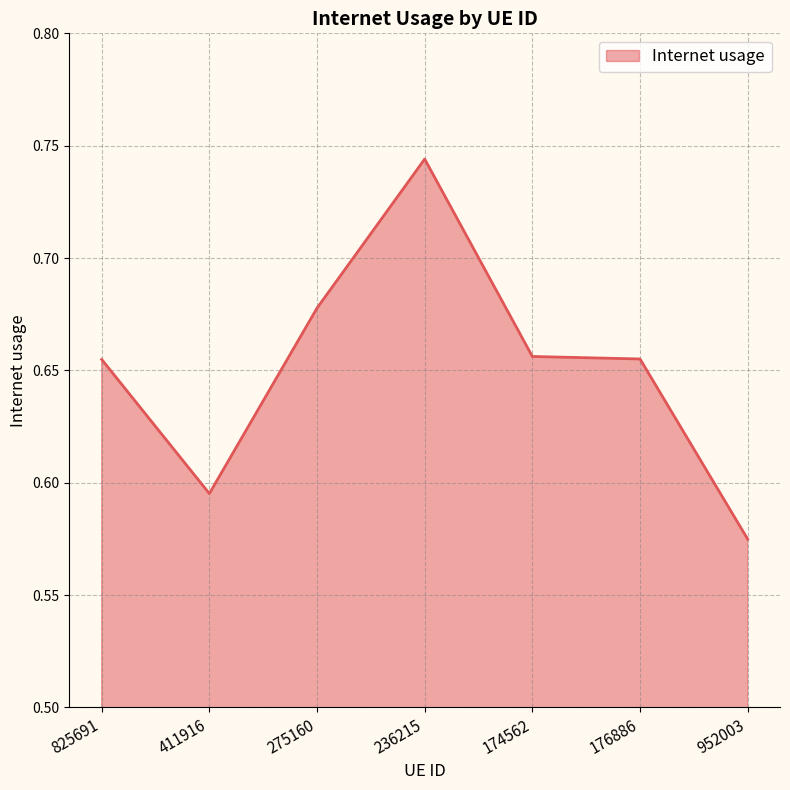

What position from the left is 236215?

4